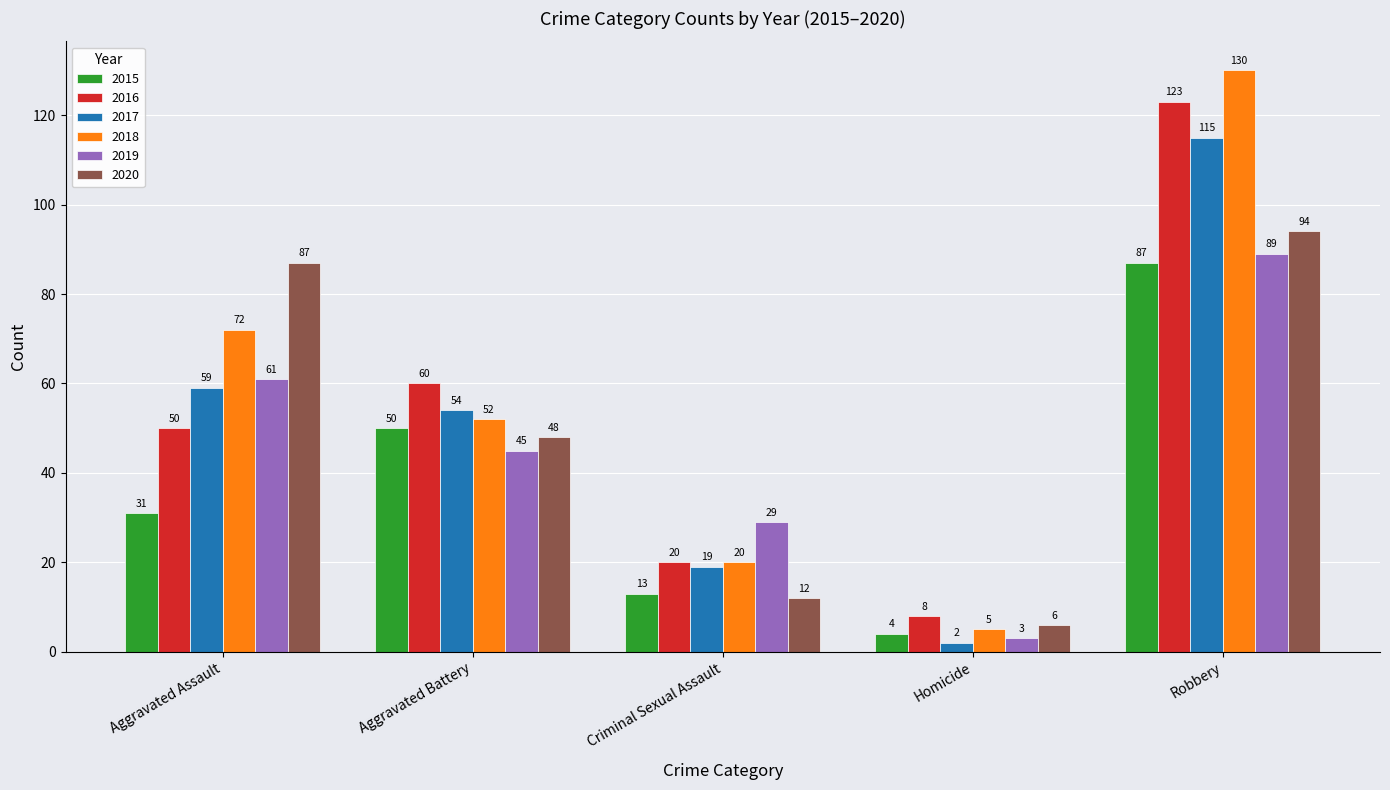

What are all the series names shown in the legend?

2015, 2016, 2017, 2018, 2019, 2020